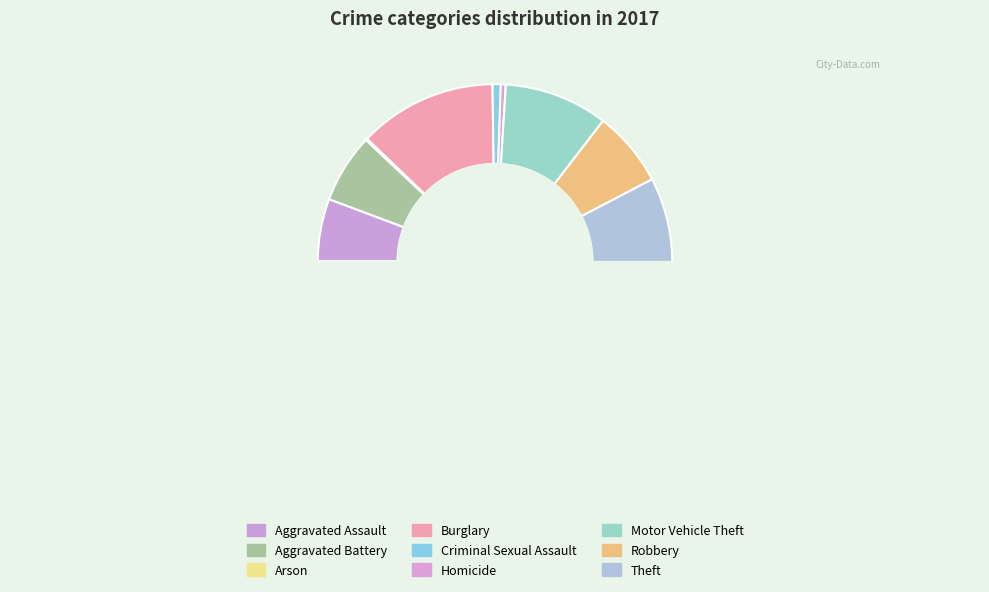

What is the change in value from Aggravated Battery to Arson?

-41